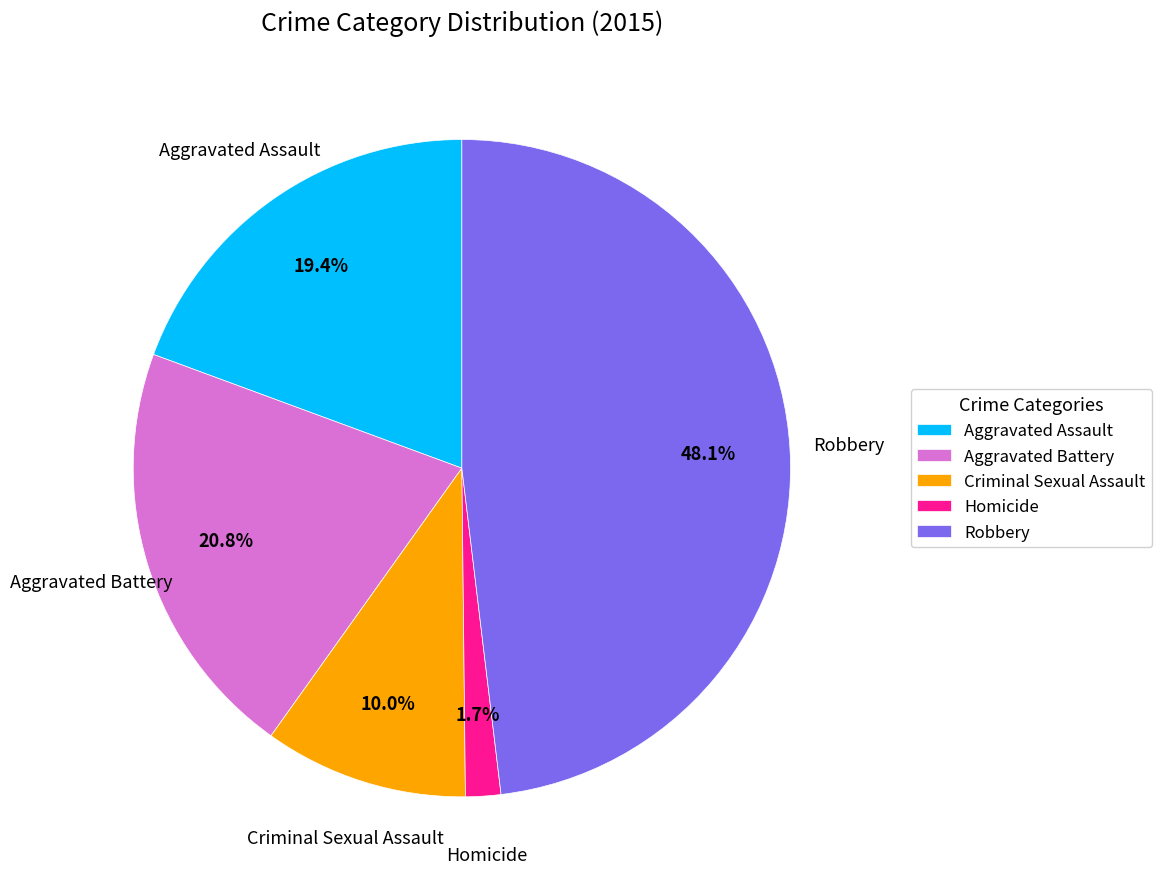

Rank the categories by value from highest to lowest.

Robbery, Aggravated Battery, Aggravated Assault, Criminal Sexual Assault, Homicide